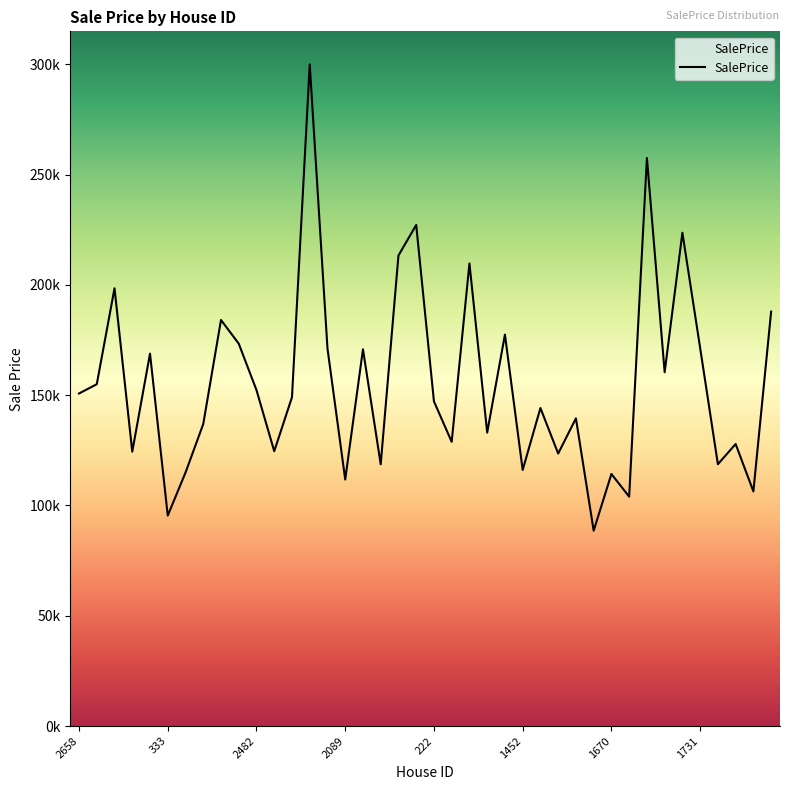

What is the value of the 40th point from the left?

187881.5